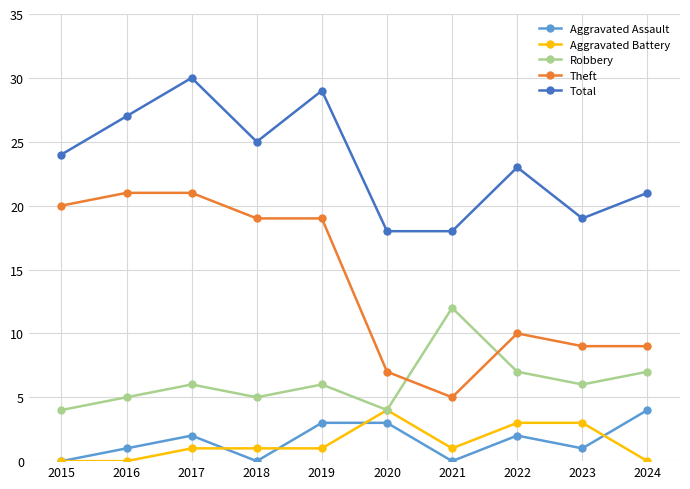

True or false: Robbery and Total intersect in this chart.

False